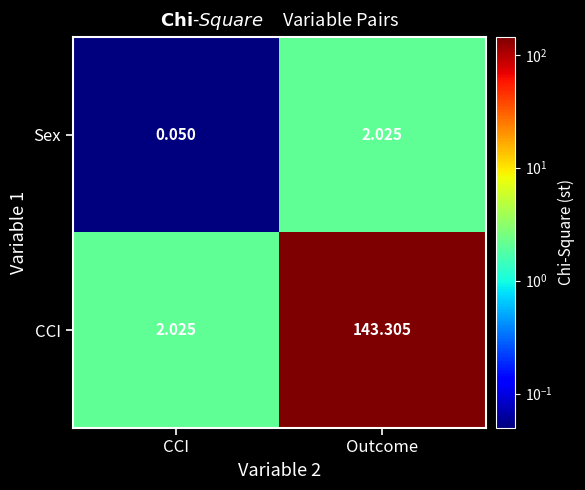

Which category has the highest value across all series?

Outcome